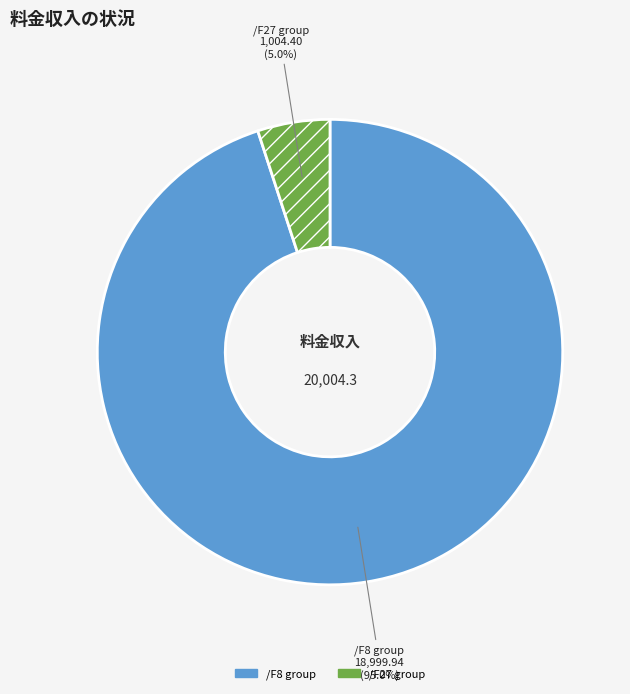

Count the number of slices in the pie.

2